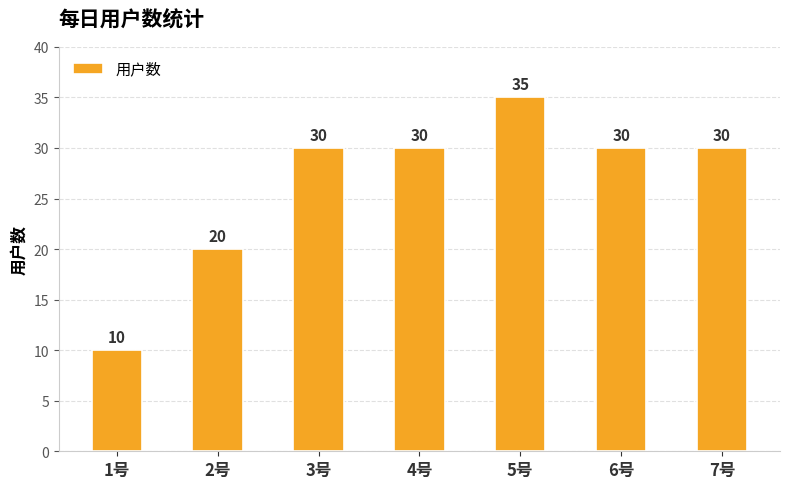

Are the bars grouped side by side (vs. stacked)?

No